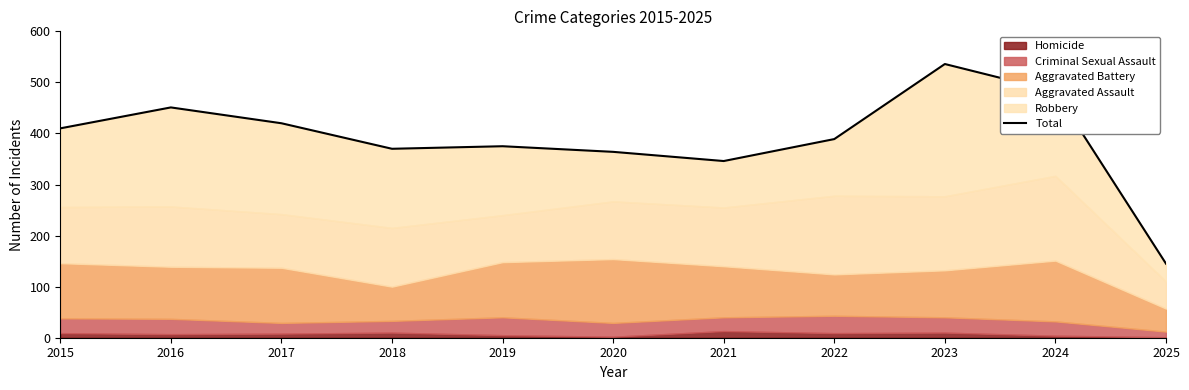

The value at 2019 is 79. True or false?

False